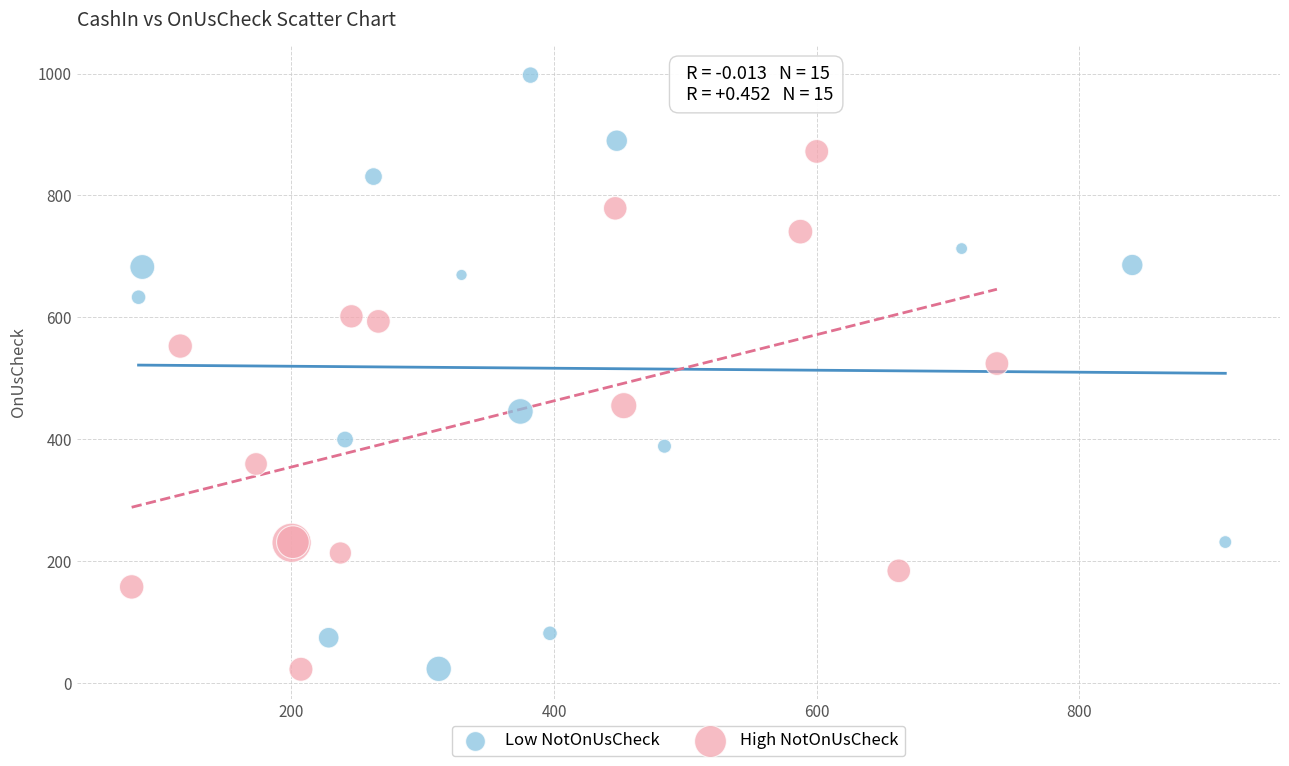

Which series has the widest spread of Y values?

Low NotOnUsCheck